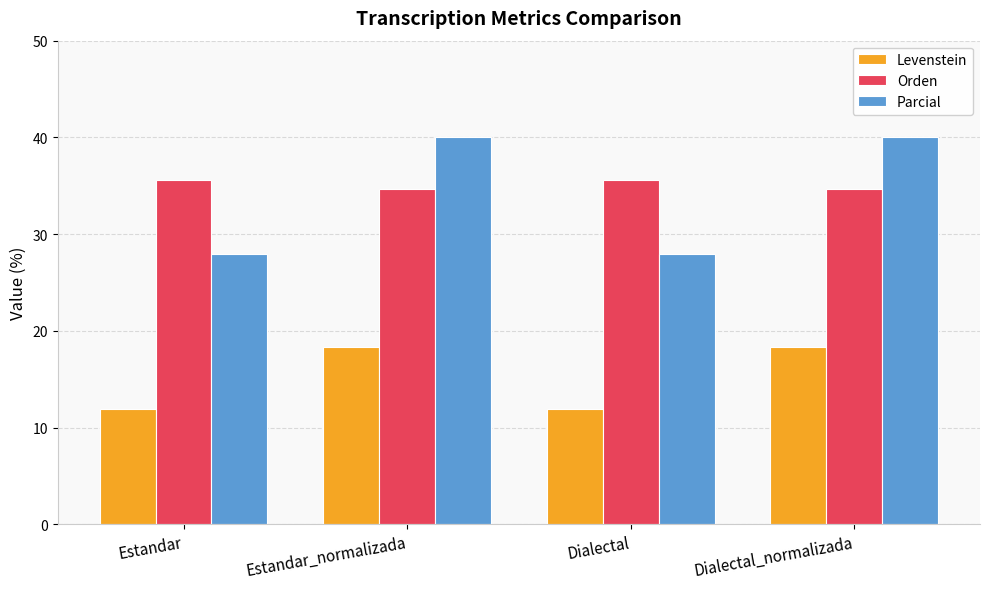

How many groups of bars are there?

4